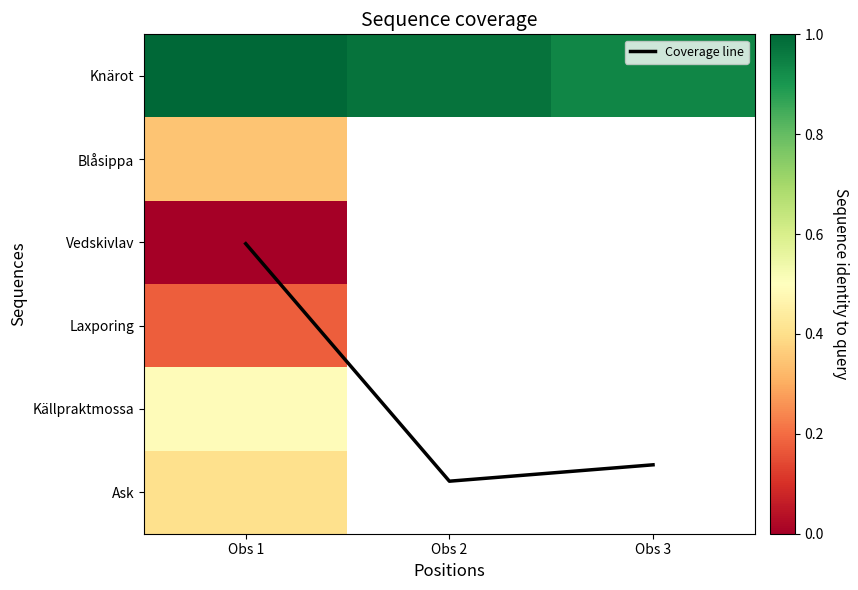

Between Obs 1 and Obs 3, which series saw the biggest shift?

Coverage line